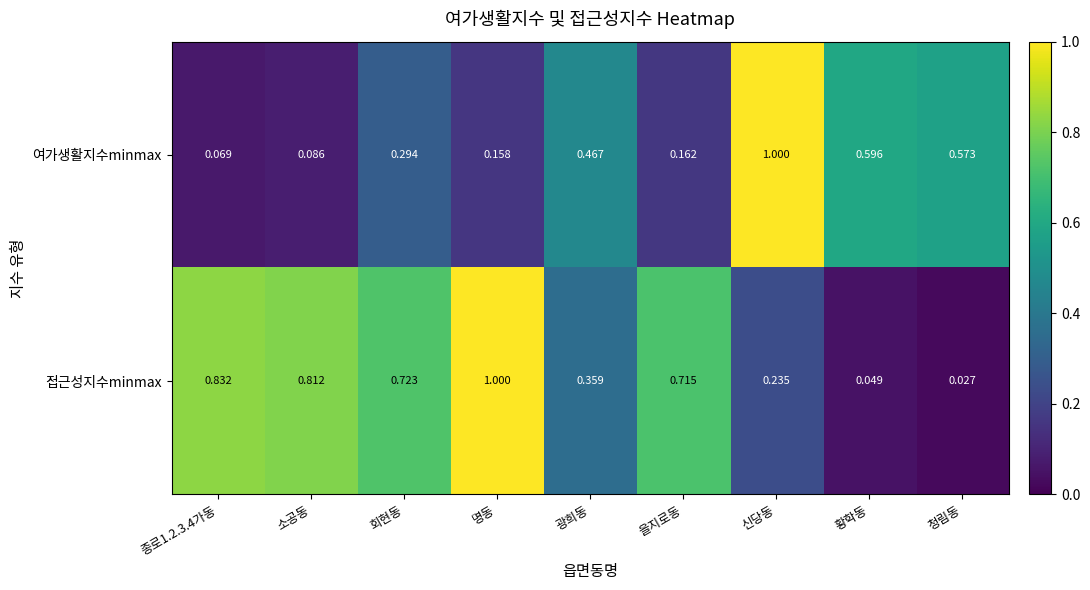

Which series has the largest range (max minus min)?

접근성지수minmax